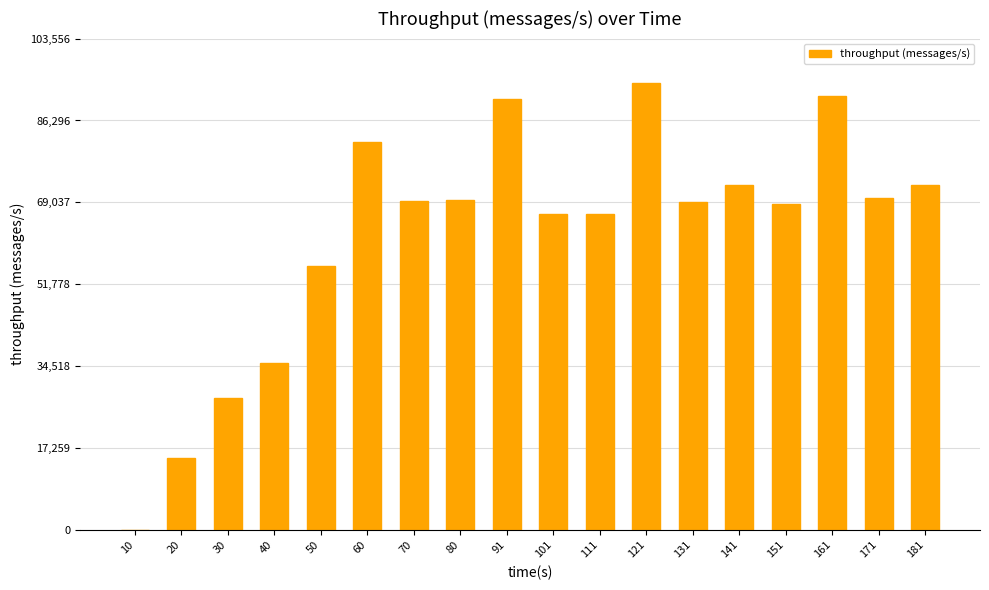

What is the sum of all values?

1117245